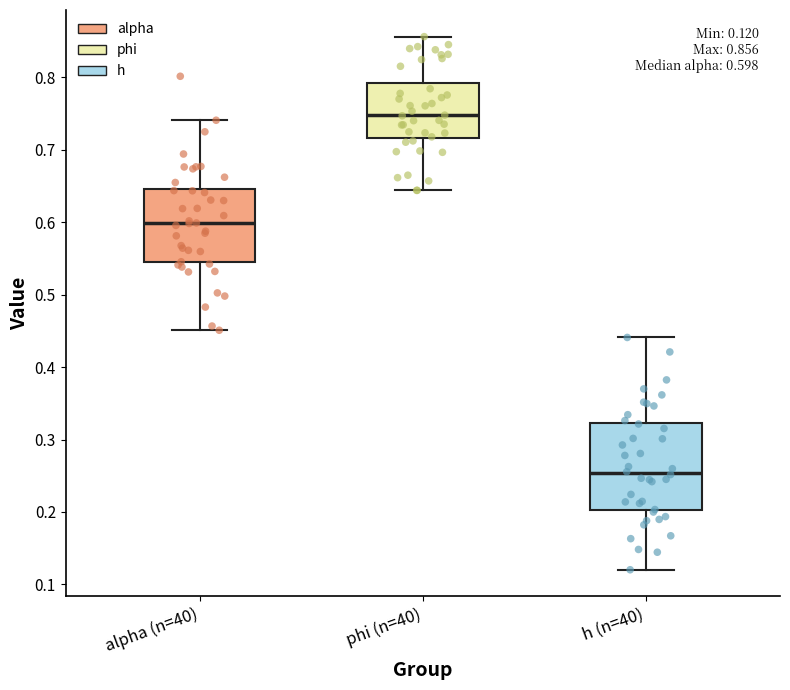

Comparing the boxes themselves (not the whiskers), which one is the tallest?

h (n=40)